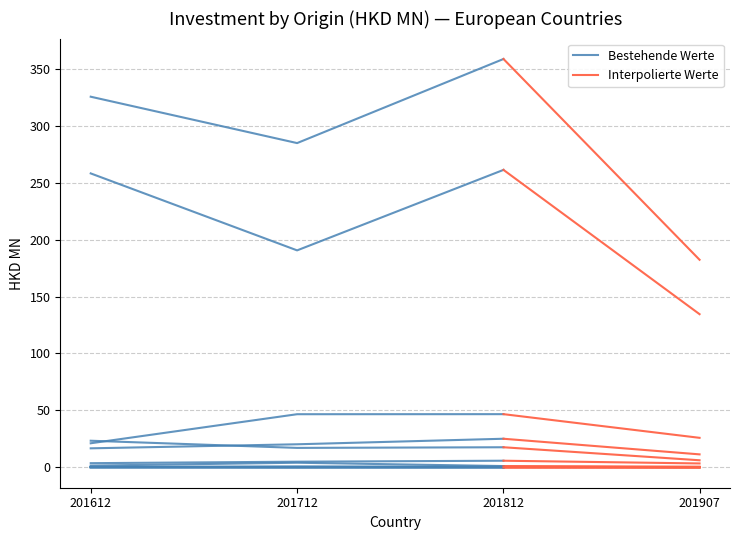

Rank the series by their average value, from lowest to highest.

201907, 201712, 201612, 201812